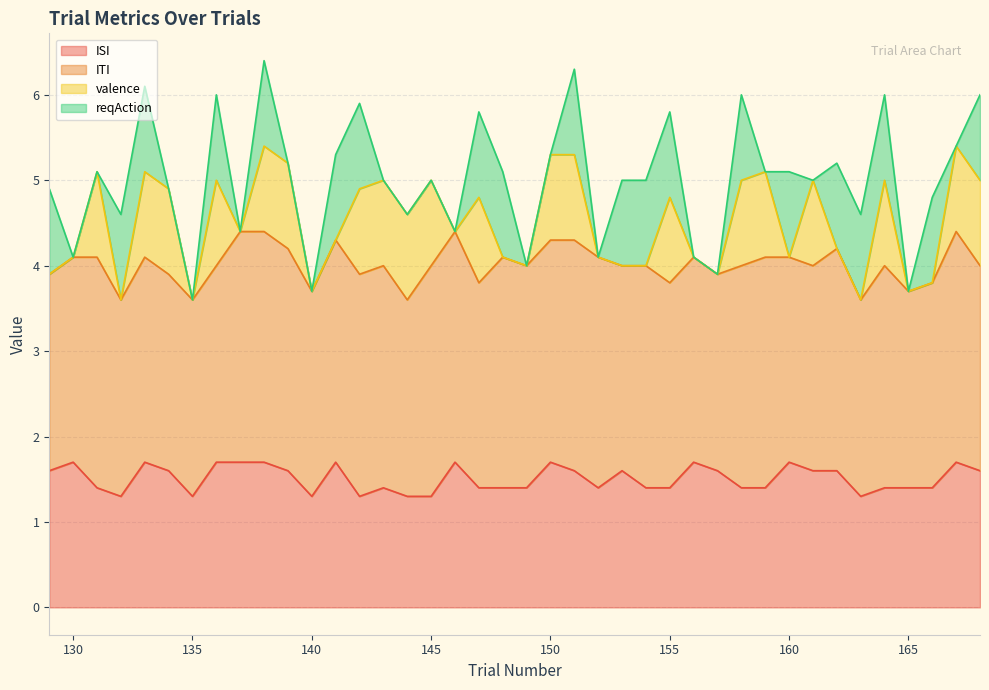

Is it true that ISI equals 1.4 at 165?

True